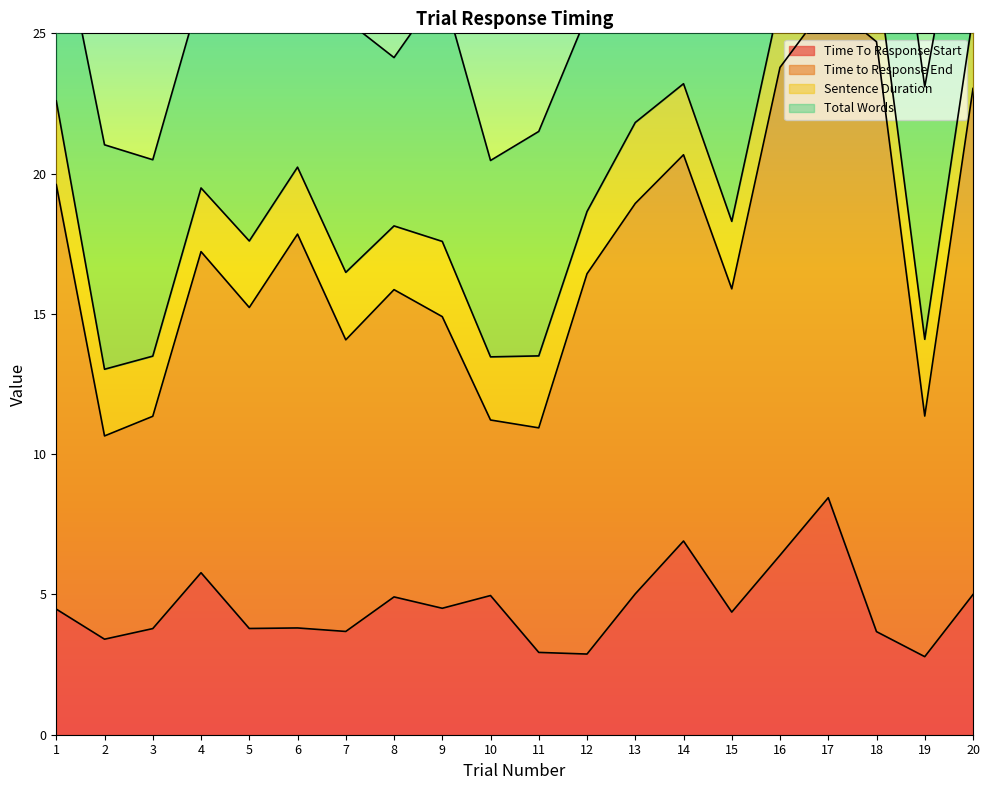

Reading right to left, what are all the values shown in this chart?

Time To Response Start: 20=5.0	19=2.8	18=3.7	17=8.4	16=6.4	15=4.4	14=6.9	13=5.0	12=2.9	11=2.9	10=5.0	9=4.5	8=4.9	7=3.7	6=3.8	5=3.8	4=5.8	3=3.8	2=3.4	1=4.5
Time to Response End: 20=18.0	19=8.6	18=21.0	17=17.6	16=17.4	15=11.5	14=13.8	13=13.9	12=13.6	11=8.0	10=6.3	9=10.4	8=11.0	7=10.4	6=14.0	5=11.4	4=11.4	3=7.6	2=7.2	1=15.1
Sentence Duration: 20=2.6	19=2.7	18=2.6	17=2.8	16=2.4	15=2.4	14=2.5	13=2.9	12=2.2	11=2.6	10=2.2	9=2.7	8=2.3	7=2.4	6=2.4	5=2.4	4=2.3	3=2.1	2=2.4	1=3.0
Total Words: 20=7.0	19=9.0	18=8.0	17=8.0	16=7.0	15=8.0	14=9.0	13=8.0	12=7.0	11=8.0	10=7.0	9=9.0	8=6.0	7=9.0	6=9.0	5=8.0	4=7.0	3=7.0	2=8.0	1=7.0